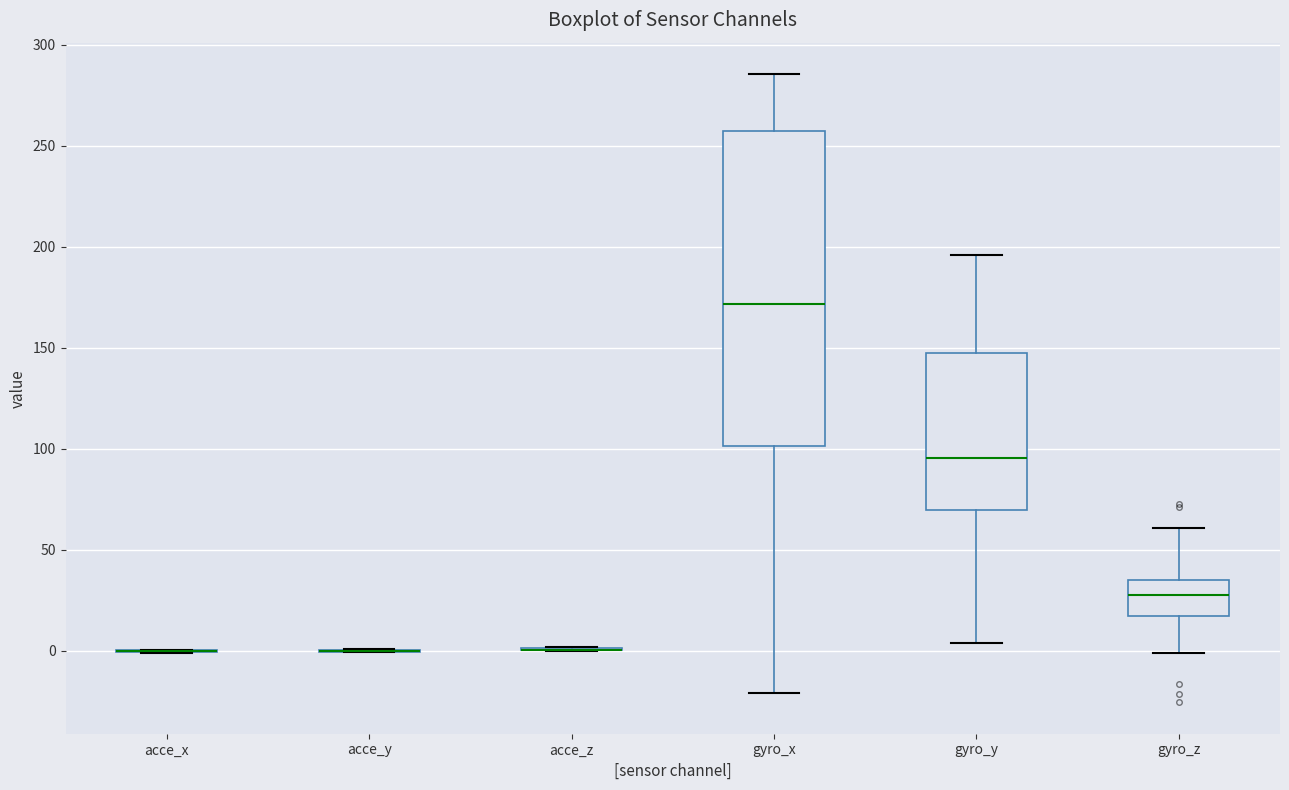

Which box is the tallest, from its lower edge to its upper edge?

gyro_x